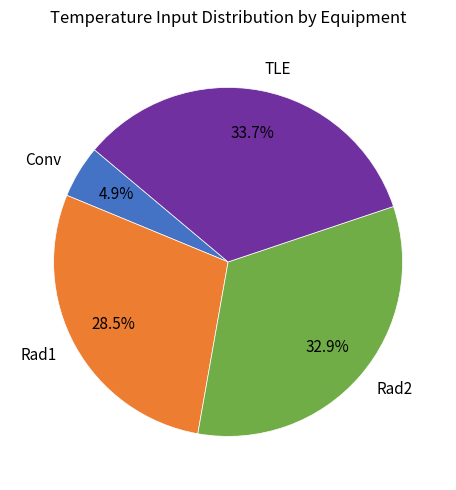

Which category has the biggest portion of the pie?

TLE